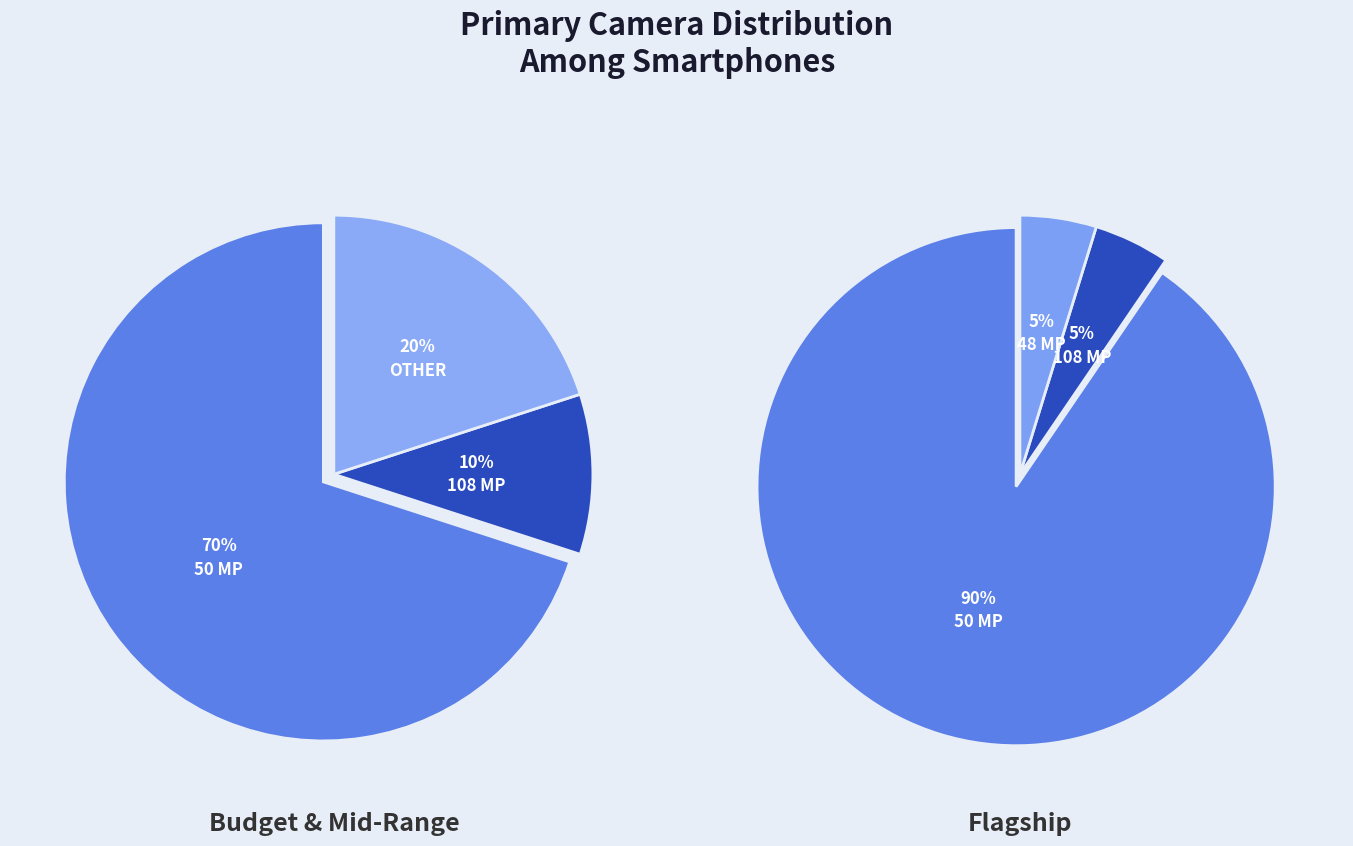

The 50 MP Primary slice represents 79% of the pie. True or false?

False